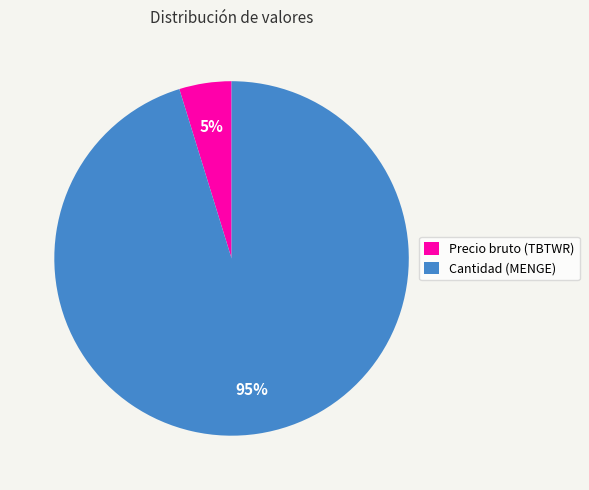

What percentage is the Cantidad (MENGE) slice, to the nearest percent?

95%